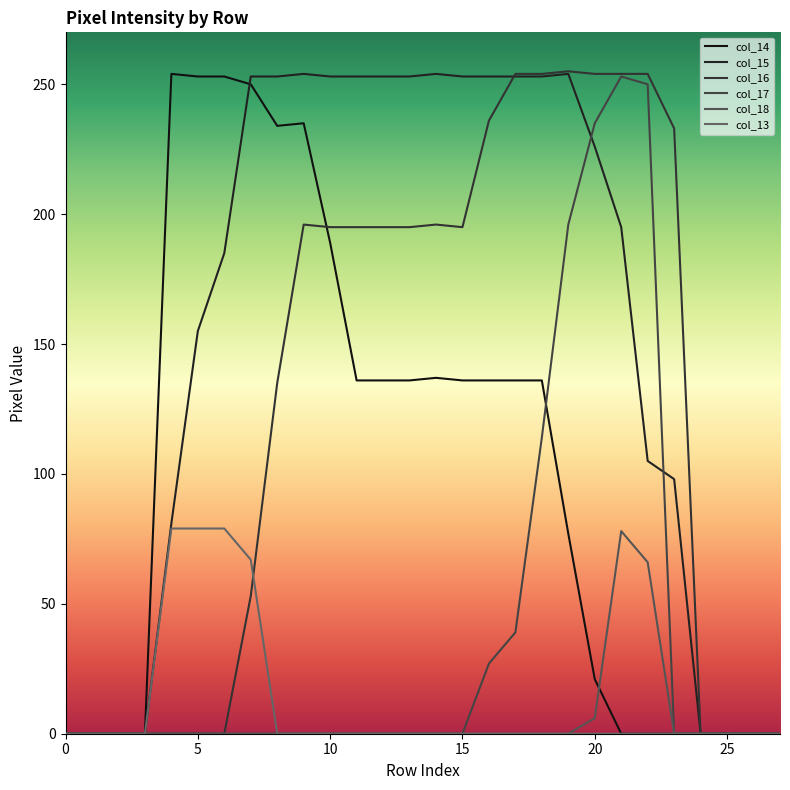

What are all the series names shown in the legend?

col_14, col_15, col_16, col_17, col_18, col_13